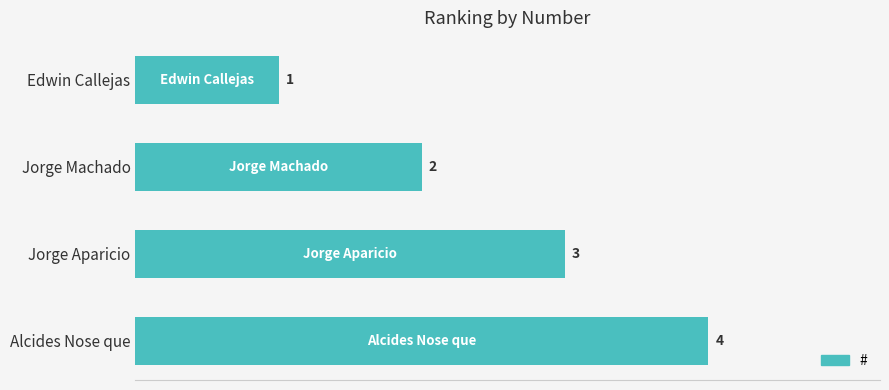

Which has a higher value, Alcides Nose que or Jorge Aparicio?

Alcides Nose que